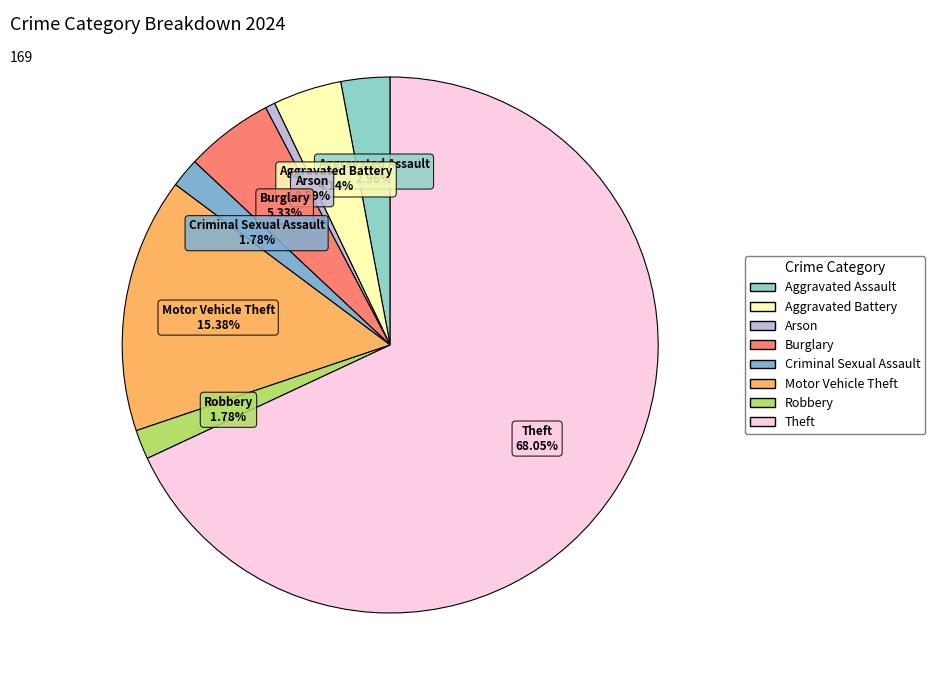

Approximately how many times larger is the value at Aggravated Battery compared to Robbery?

2.3